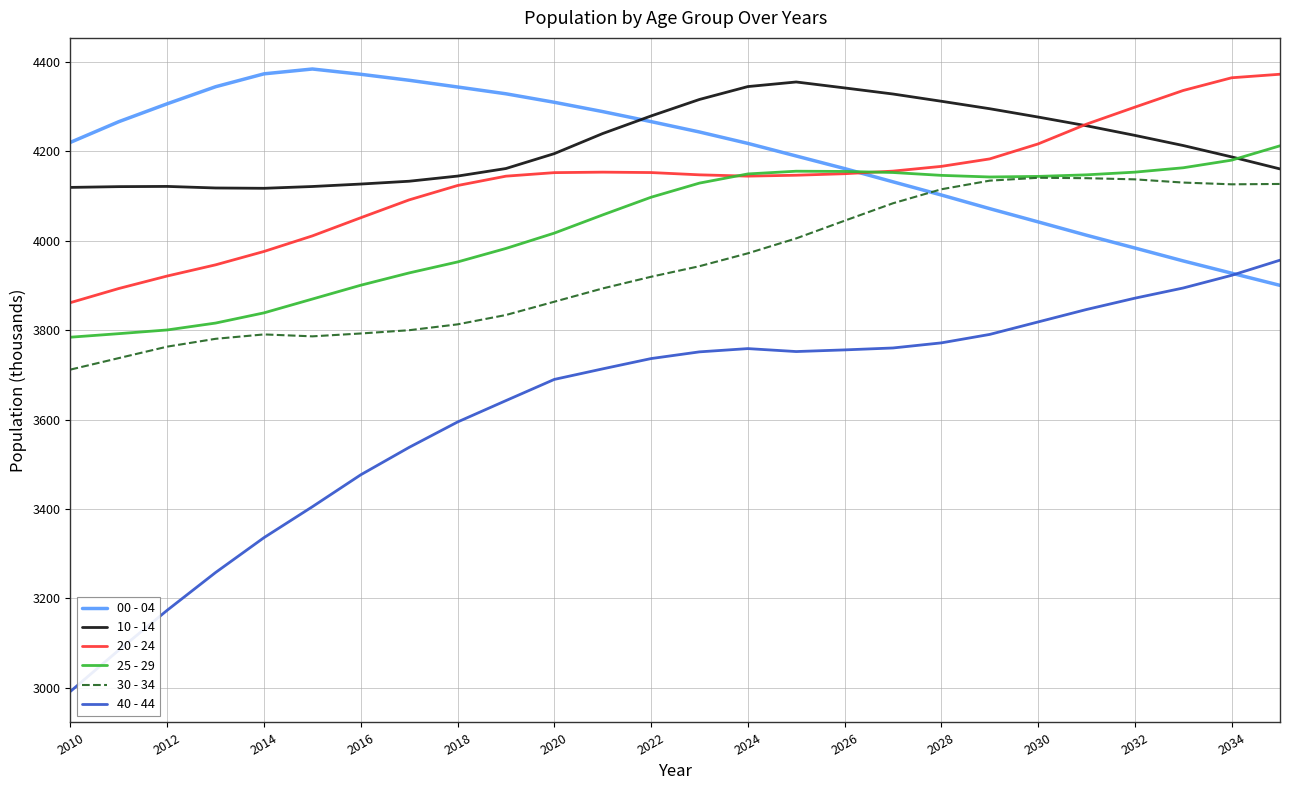

Which series has the largest range (max minus min)?

40 - 44